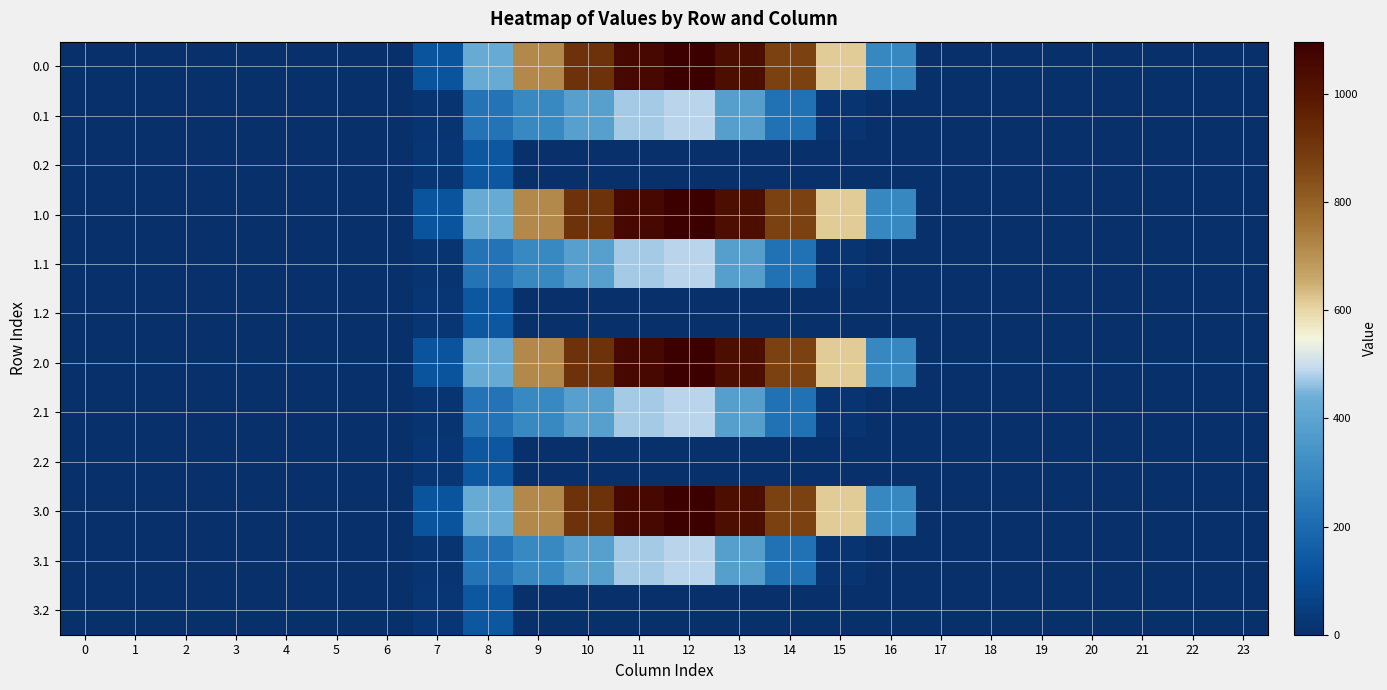

Reading right to left, what are all the values shown in this chart?

0.0: 23=0.0	22=0.0	21=0.0	20=0.0	19=0.0	18=0.0	17=0.0	16=294.5	15=615.9	14=870.6	13=1032.9	12=1096.7	11=1060.3	10=916.2	9=716.9	8=430.3	7=120.6	6=0.0	5=0.0	4=0.0	3=0.0	2=0.0	1=0.0	0=0.0
0.1: 23=0.0	22=0.0	21=0.0	20=0.0	19=0.0	18=0.0	17=0.0	16=0.0	15=17.3	14=219.2	13=382.7	12=485.4	11=471.7	10=388.1	9=295.9	8=227.5	7=17.7	6=0.0	5=0.0	4=0.0	3=0.0	2=0.0	1=0.0	0=0.0
0.2: 23=0.0	22=0.0	21=0.0	20=0.0	19=0.0	18=0.0	17=0.0	16=0.0	15=0.0	14=0.0	13=0.0	12=0.0	11=0.0	10=0.0	9=0.0	8=134.2	7=22.3	6=0.0	5=0.0	4=0.0	3=0.0	2=0.0	1=0.0	0=0.0
1.0: 23=0.0	22=0.0	21=0.0	20=0.0	19=0.0	18=0.0	17=0.0	16=294.5	15=615.9	14=870.6	13=1032.9	12=1096.7	11=1060.3	10=916.2	9=716.9	8=430.3	7=120.6	6=0.0	5=0.0	4=0.0	3=0.0	2=0.0	1=0.0	0=0.0
1.1: 23=0.0	22=0.0	21=0.0	20=0.0	19=0.0	18=0.0	17=0.0	16=0.0	15=17.3	14=219.2	13=382.7	12=485.4	11=471.7	10=388.1	9=295.9	8=227.5	7=17.7	6=0.0	5=0.0	4=0.0	3=0.0	2=0.0	1=0.0	0=0.0
1.2: 23=0.0	22=0.0	21=0.0	20=0.0	19=0.0	18=0.0	17=0.0	16=0.0	15=0.0	14=0.0	13=0.0	12=0.0	11=0.0	10=0.0	9=0.0	8=134.2	7=22.3	6=0.0	5=0.0	4=0.0	3=0.0	2=0.0	1=0.0	0=0.0
2.0: 23=0.0	22=0.0	21=0.0	20=0.0	19=0.0	18=0.0	17=0.0	16=294.5	15=615.9	14=870.6	13=1032.9	12=1096.7	11=1060.3	10=916.2	9=716.9	8=430.3	7=120.6	6=0.0	5=0.0	4=0.0	3=0.0	2=0.0	1=0.0	0=0.0
2.1: 23=0.0	22=0.0	21=0.0	20=0.0	19=0.0	18=0.0	17=0.0	16=0.0	15=17.3	14=219.2	13=382.7	12=485.4	11=471.7	10=388.1	9=295.9	8=227.5	7=17.7	6=0.0	5=0.0	4=0.0	3=0.0	2=0.0	1=0.0	0=0.0
2.2: 23=0.0	22=0.0	21=0.0	20=0.0	19=0.0	18=0.0	17=0.0	16=0.0	15=0.0	14=0.0	13=0.0	12=0.0	11=0.0	10=0.0	9=0.0	8=134.2	7=22.3	6=0.0	5=0.0	4=0.0	3=0.0	2=0.0	1=0.0	0=0.0
3.0: 23=0.0	22=0.0	21=0.0	20=0.0	19=0.0	18=0.0	17=0.0	16=294.5	15=615.9	14=870.6	13=1032.9	12=1096.7	11=1060.3	10=916.2	9=716.9	8=430.3	7=120.6	6=0.0	5=0.0	4=0.0	3=0.0	2=0.0	1=0.0	0=0.0
3.1: 23=0.0	22=0.0	21=0.0	20=0.0	19=0.0	18=0.0	17=0.0	16=0.0	15=17.3	14=219.2	13=382.7	12=485.4	11=471.7	10=388.1	9=295.9	8=227.5	7=17.7	6=0.0	5=0.0	4=0.0	3=0.0	2=0.0	1=0.0	0=0.0
3.2: 23=0.0	22=0.0	21=0.0	20=0.0	19=0.0	18=0.0	17=0.0	16=0.0	15=0.0	14=0.0	13=0.0	12=0.0	11=0.0	10=0.0	9=0.0	8=134.2	7=22.3	6=0.0	5=0.0	4=0.0	3=0.0	2=0.0	1=0.0	0=0.0